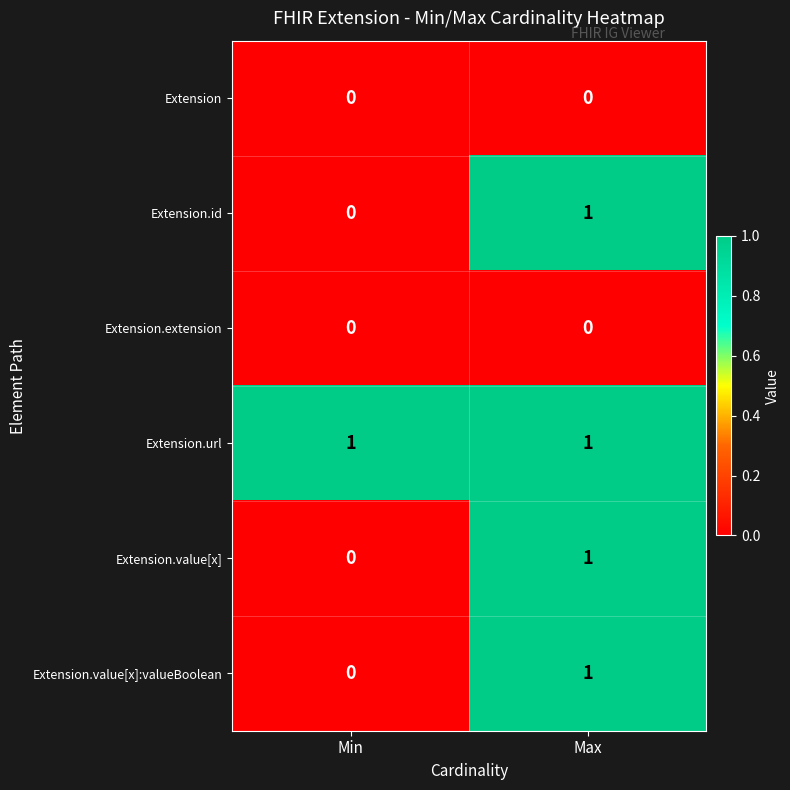

Rank the categories by Extension.id value from lowest to highest.

Min, Max